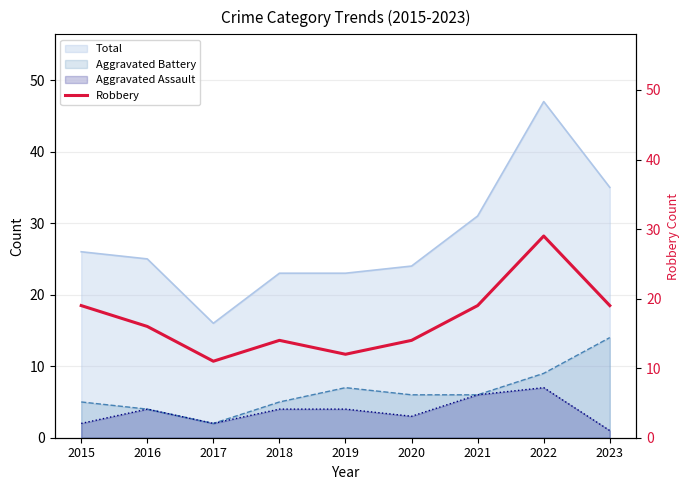

What is the highest value of the Aggravated Assault series?

7